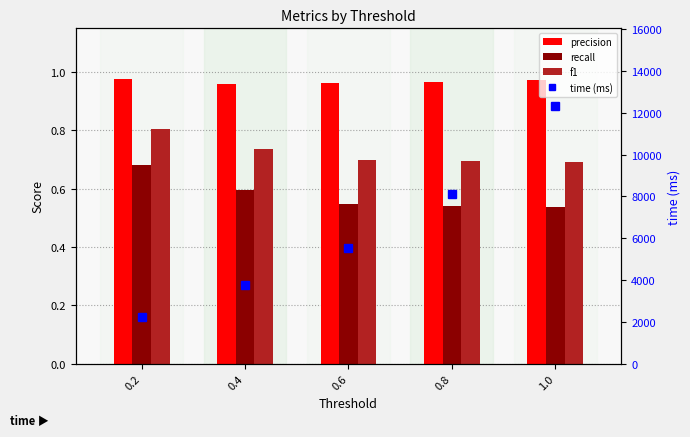

Rank the categories by time (ms) value from highest to lowest.

1.0, 0.8, 0.6, 0.4, 0.2